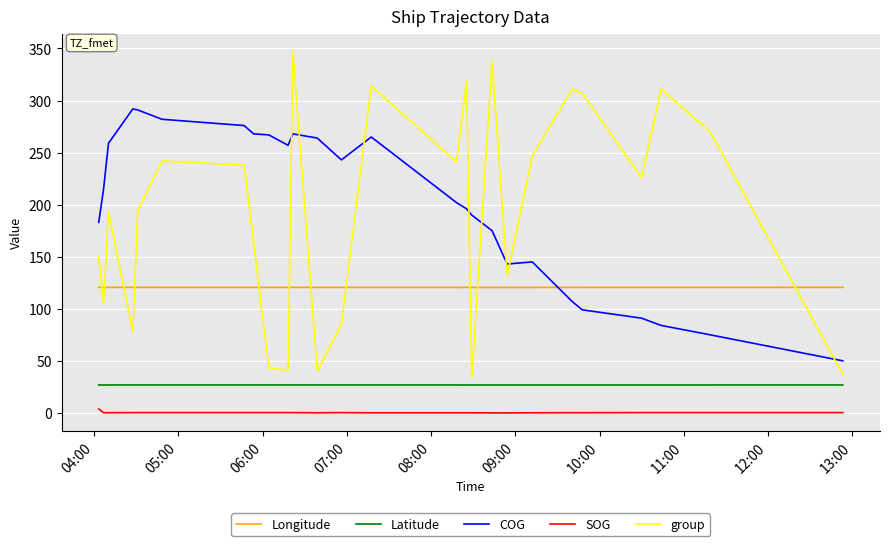

Which series has the largest range (max minus min)?

group